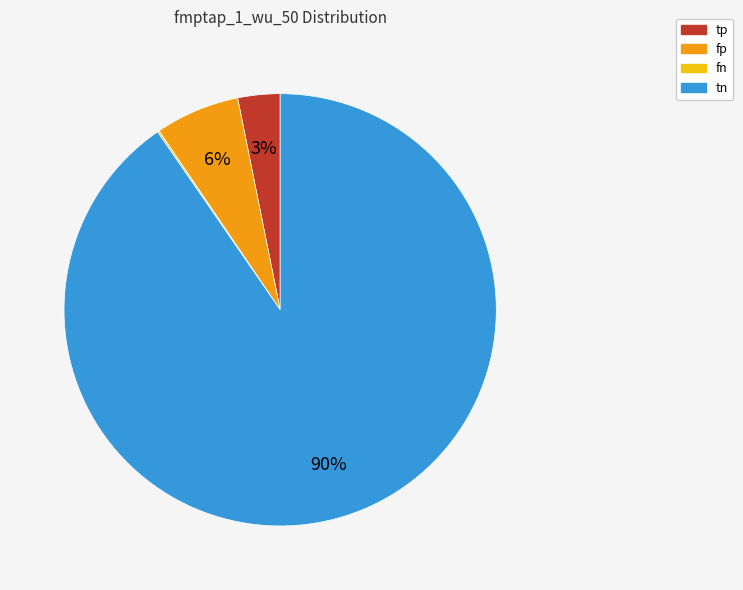

Combined, do fp and tp account for over 50%?

No